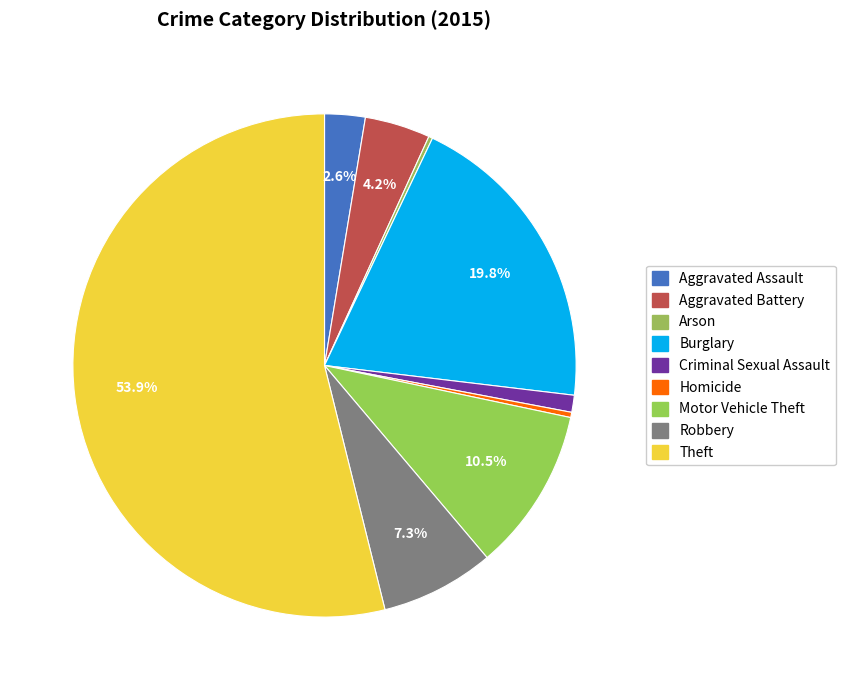

Does Arson represent more than half of the total?

No